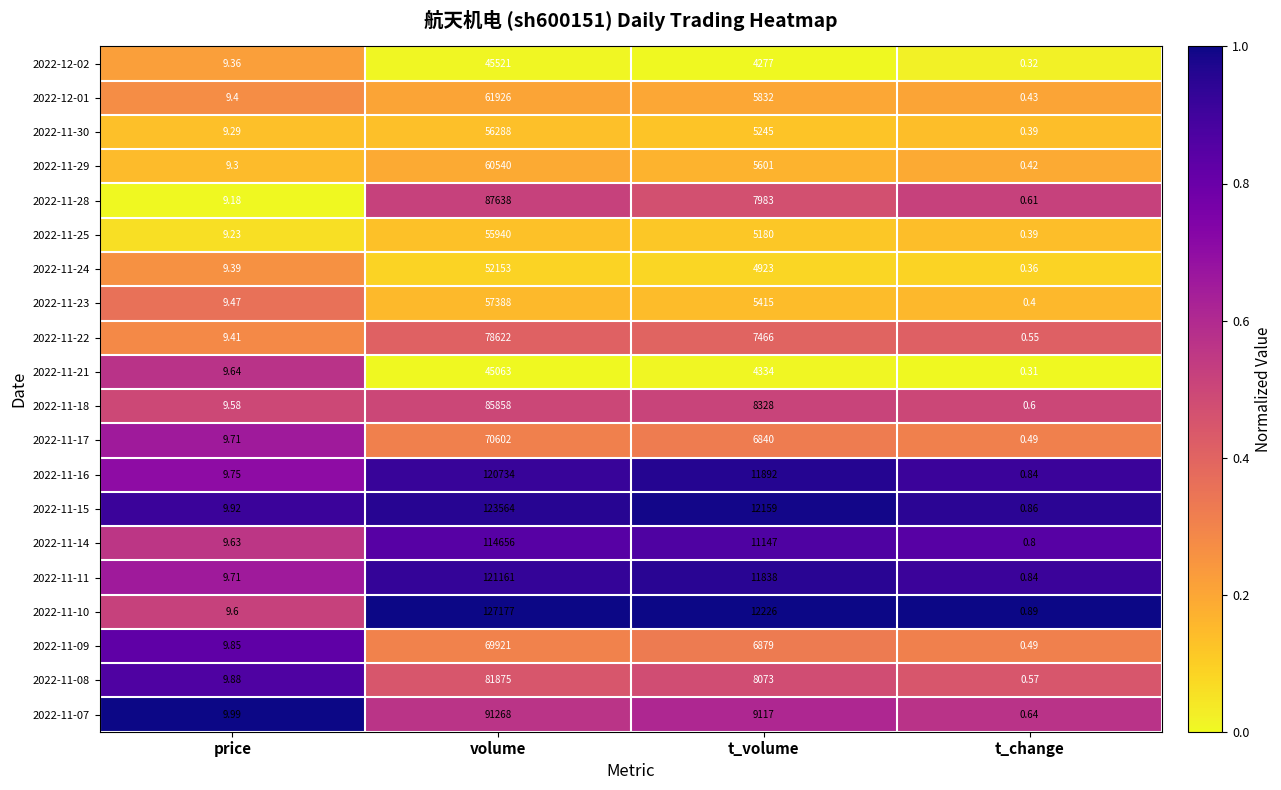

List the labels in order of 2022-11-10 value, largest first.

volume, t_volume, price, t_change